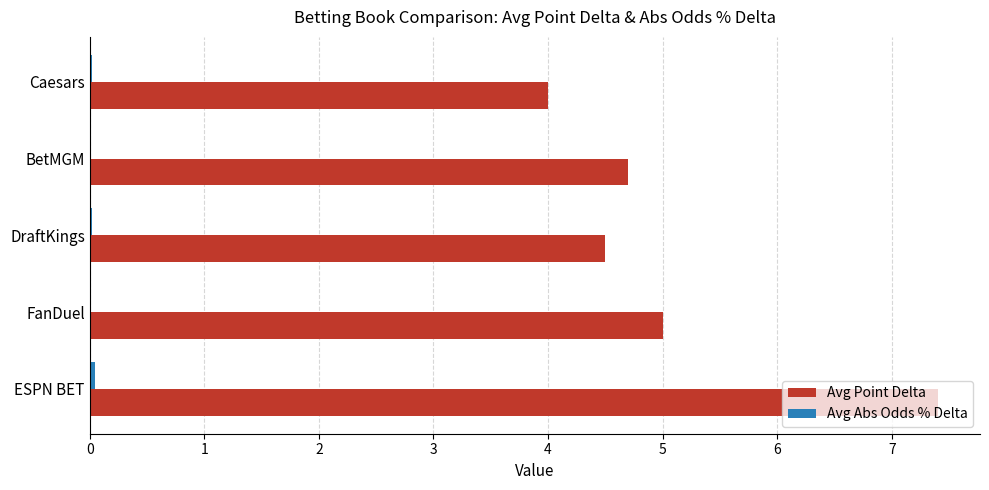

Which series changed the most between ESPN BET and DraftKings?

Avg Point Delta